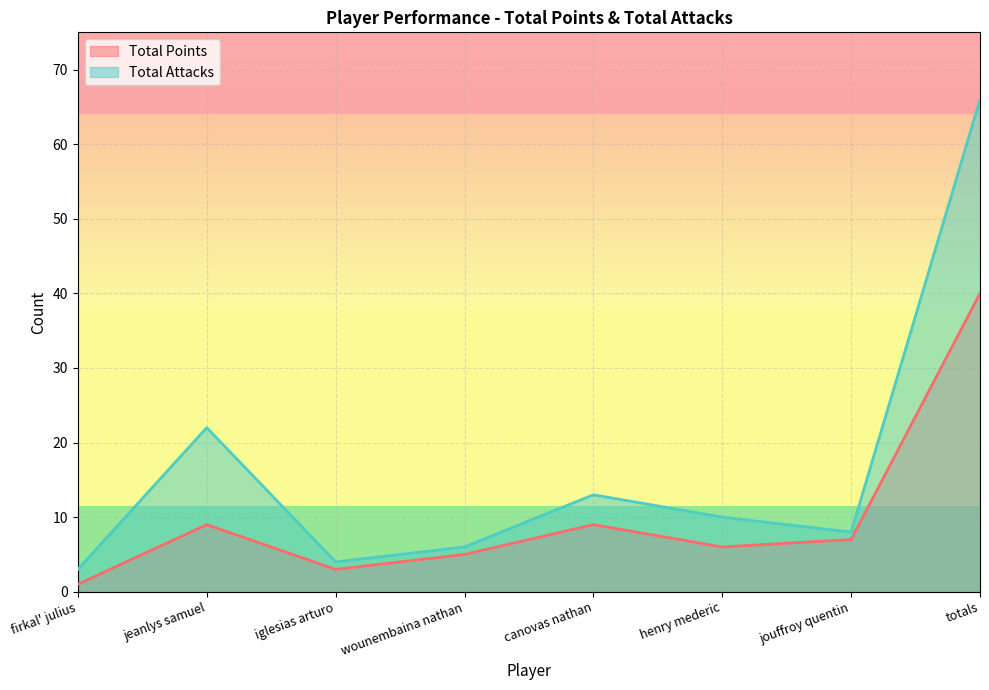

Reading left to right, transcribe all the data shown in this chart.

Total Points: firkal' julius=1	jeanlys samuel=9	iglesias arturo=3	wounembaina nathan=5	canovas nathan=9	henry mederic=6	jouffroy quentin=7	totals=40
Total Attacks: firkal' julius=3	jeanlys samuel=22	iglesias arturo=4	wounembaina nathan=6	canovas nathan=13	henry mederic=10	jouffroy quentin=8	totals=66